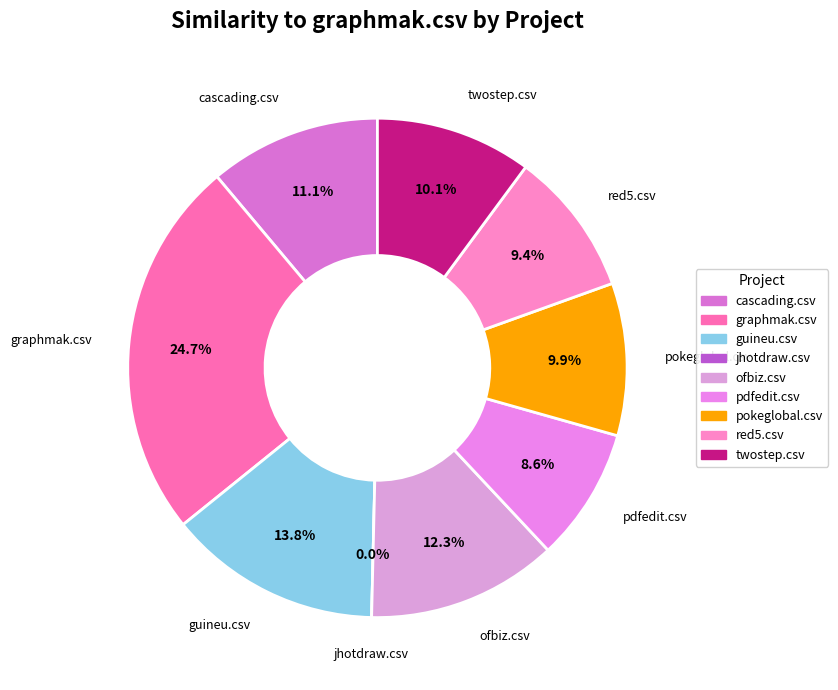

To the nearest percent, what is the average slice percentage?

11%